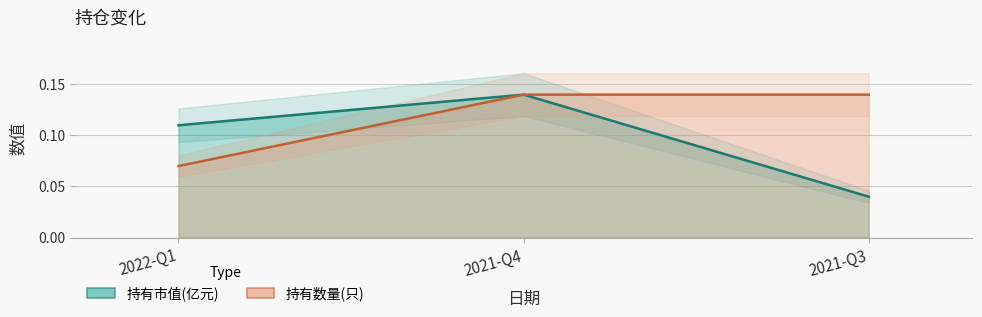

Rank the series at 2021-Q4 from lowest to highest value.

持有市值(亿元), 持有数量(只)